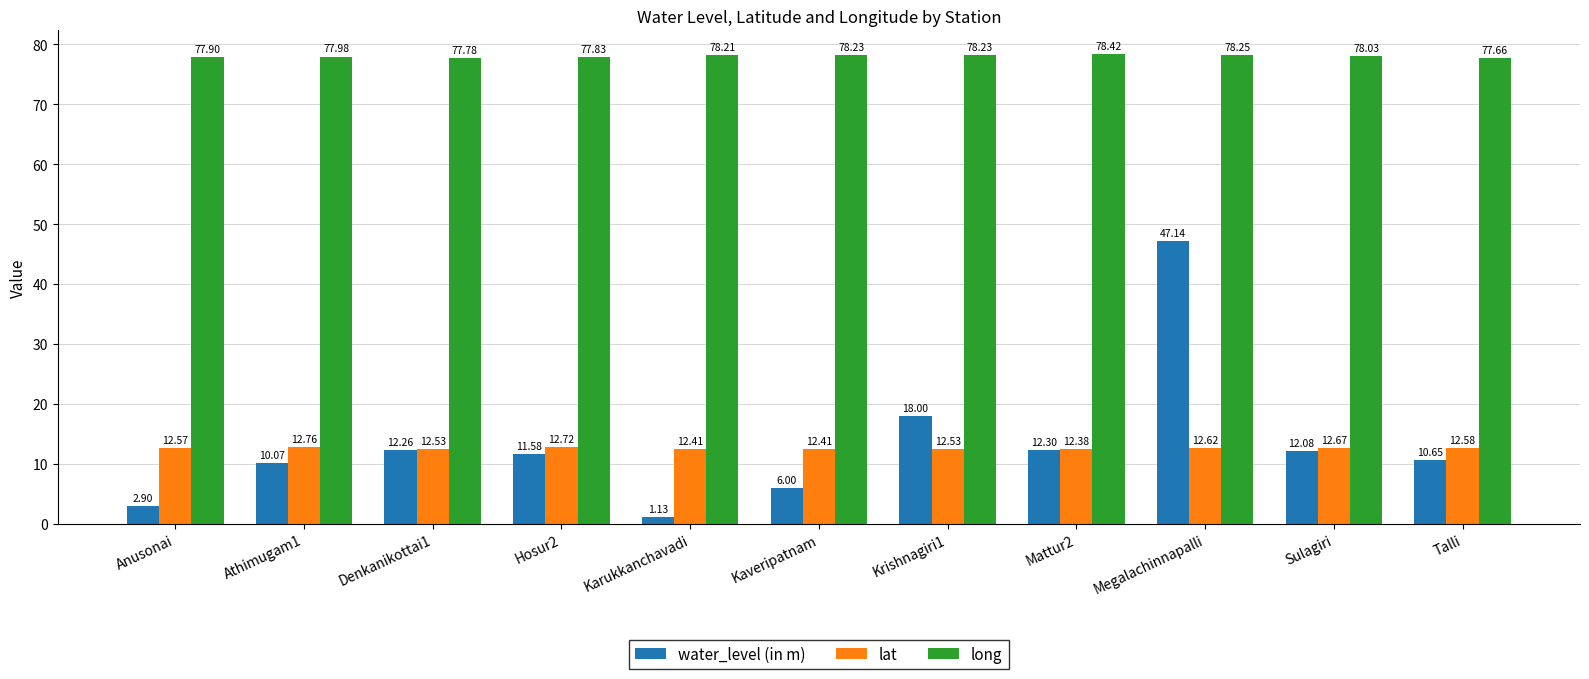

Are the bars horizontal?

No